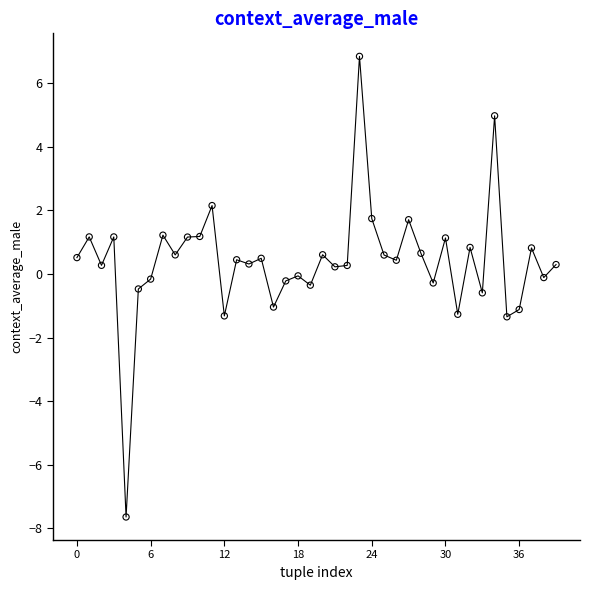

How many data points are displayed?

40